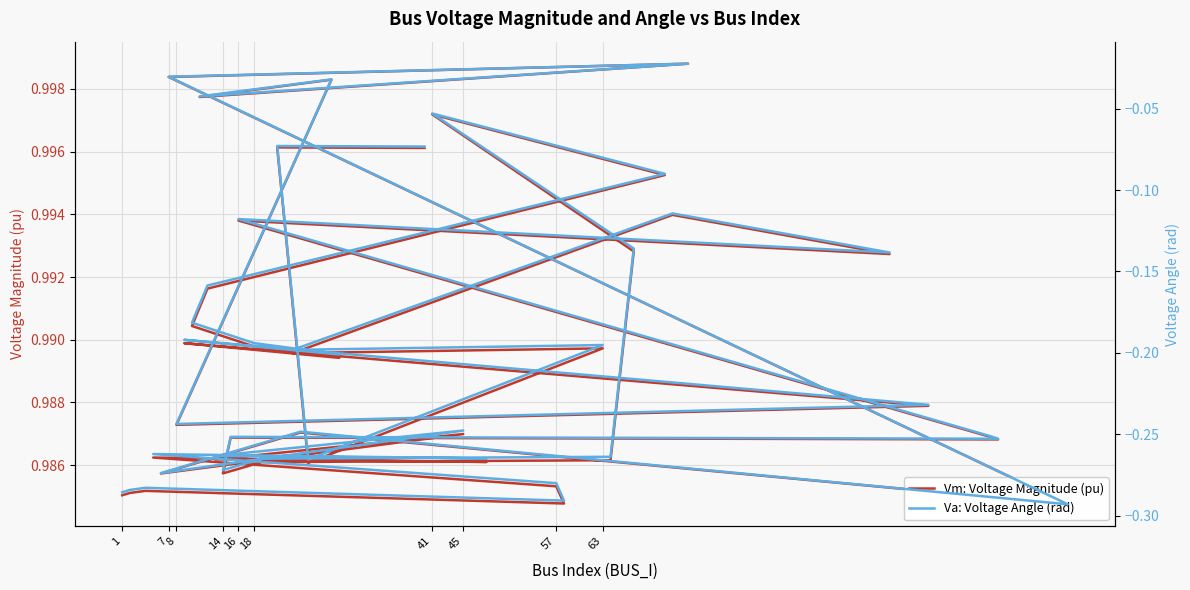

What is the label of the 25th point from the left?

41